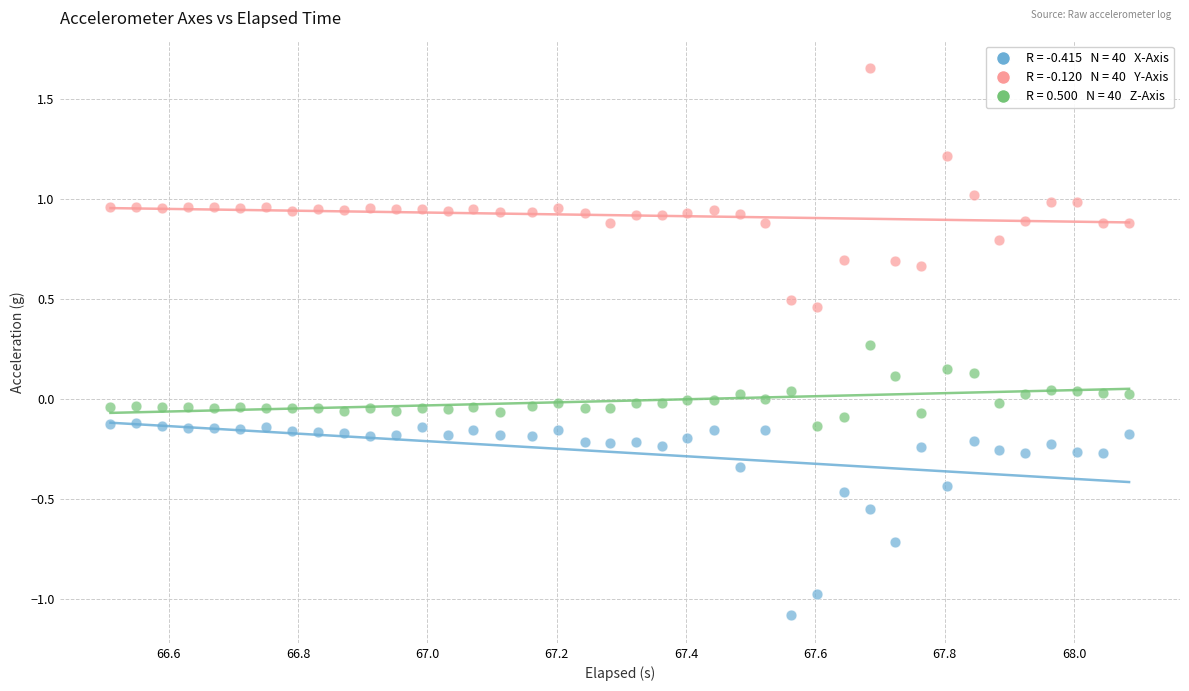

Across all data points, what is the range of X values (max minus min)?

1.6